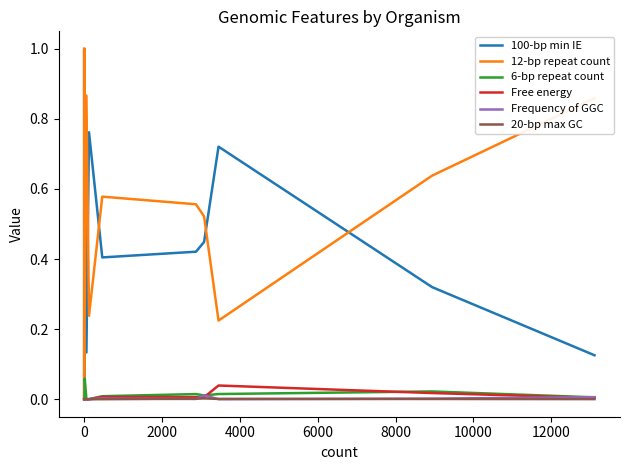

How many distinct data groups are displayed?

6